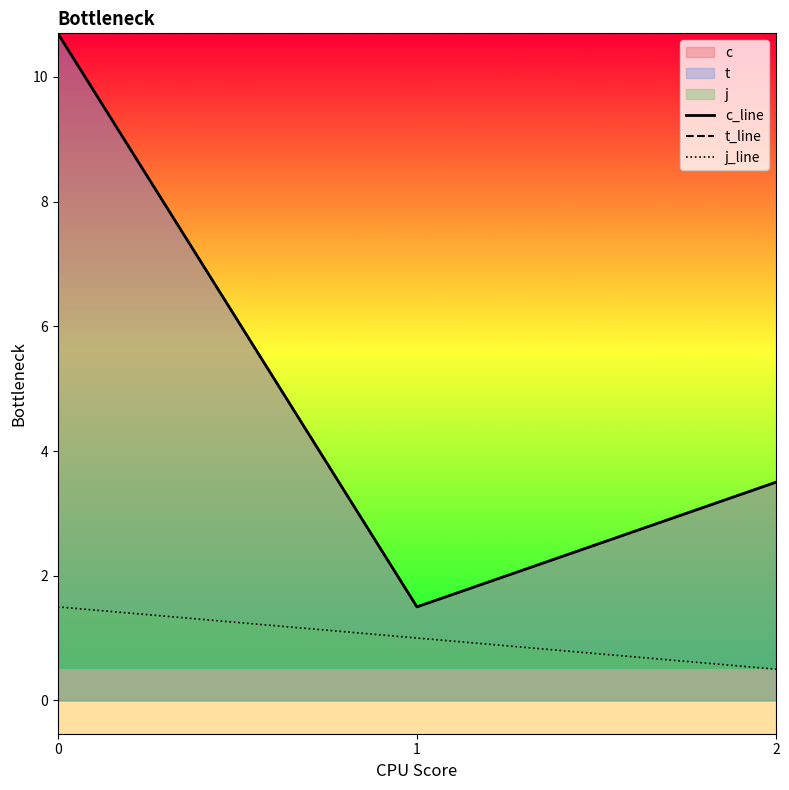

Rank the series by their maximum value, from highest to lowest.

c_line, t_line, j_line